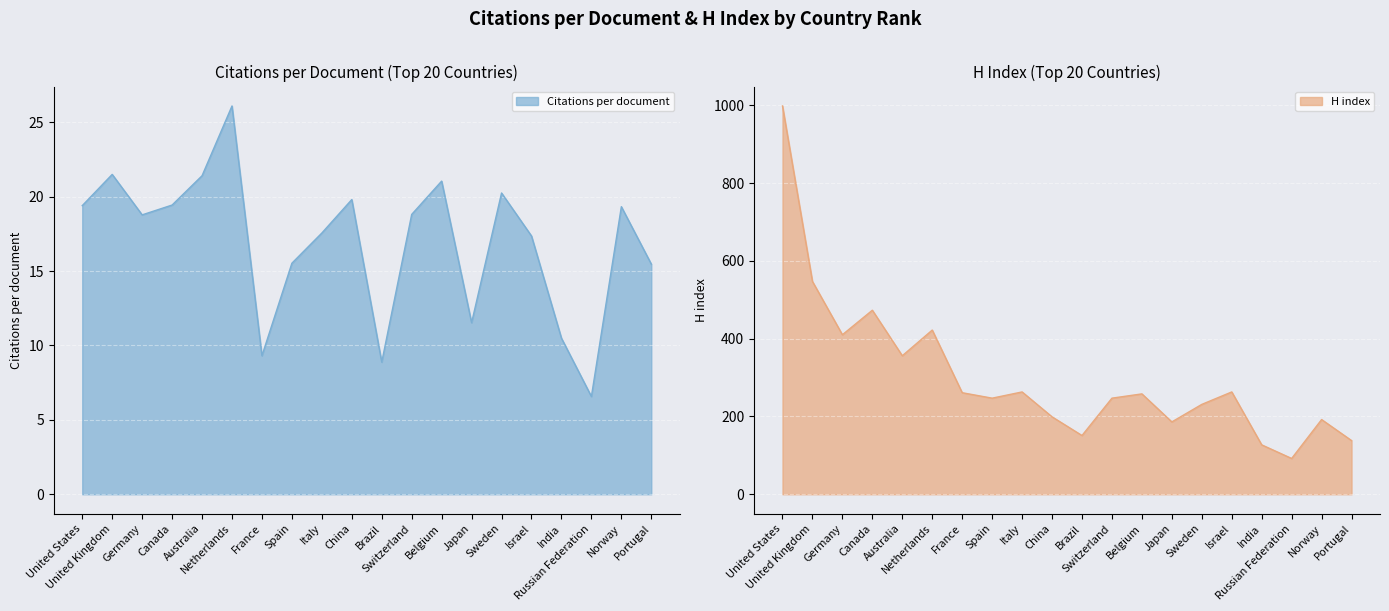

How many data points in H index are above 258?

9